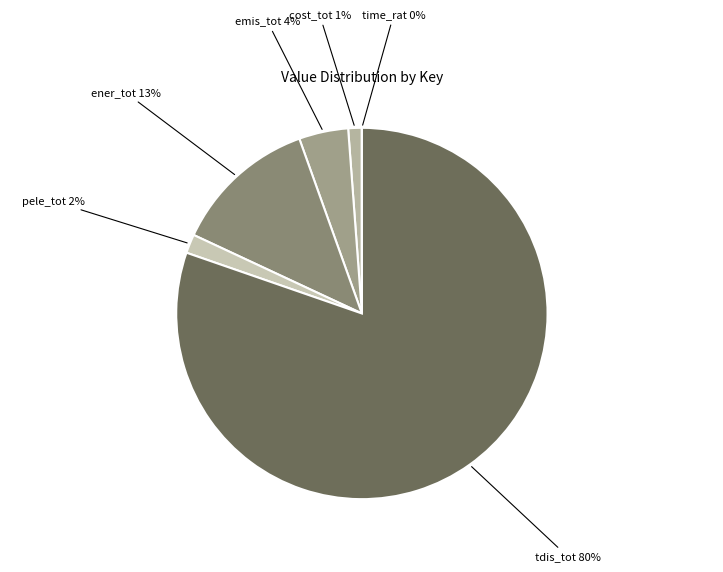

Is there a majority slice in this chart?

Yes